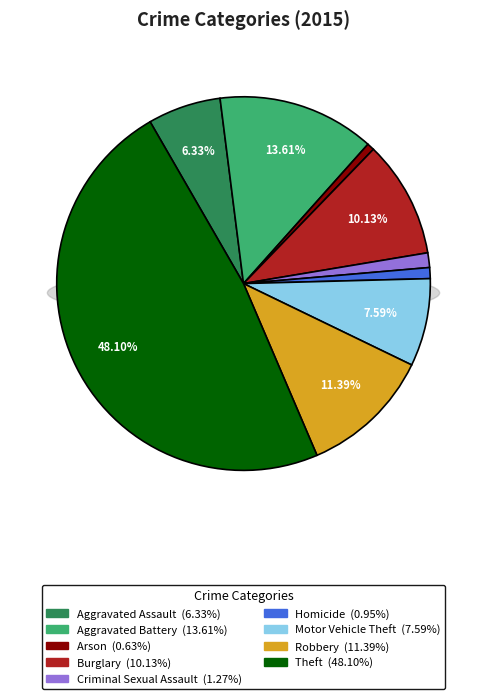

Does Burglary represent more than half of the total?

No